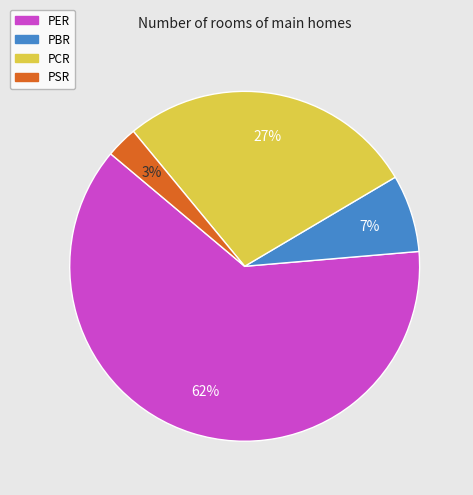

What percentage is the PCR slice, to the nearest percent?

27%